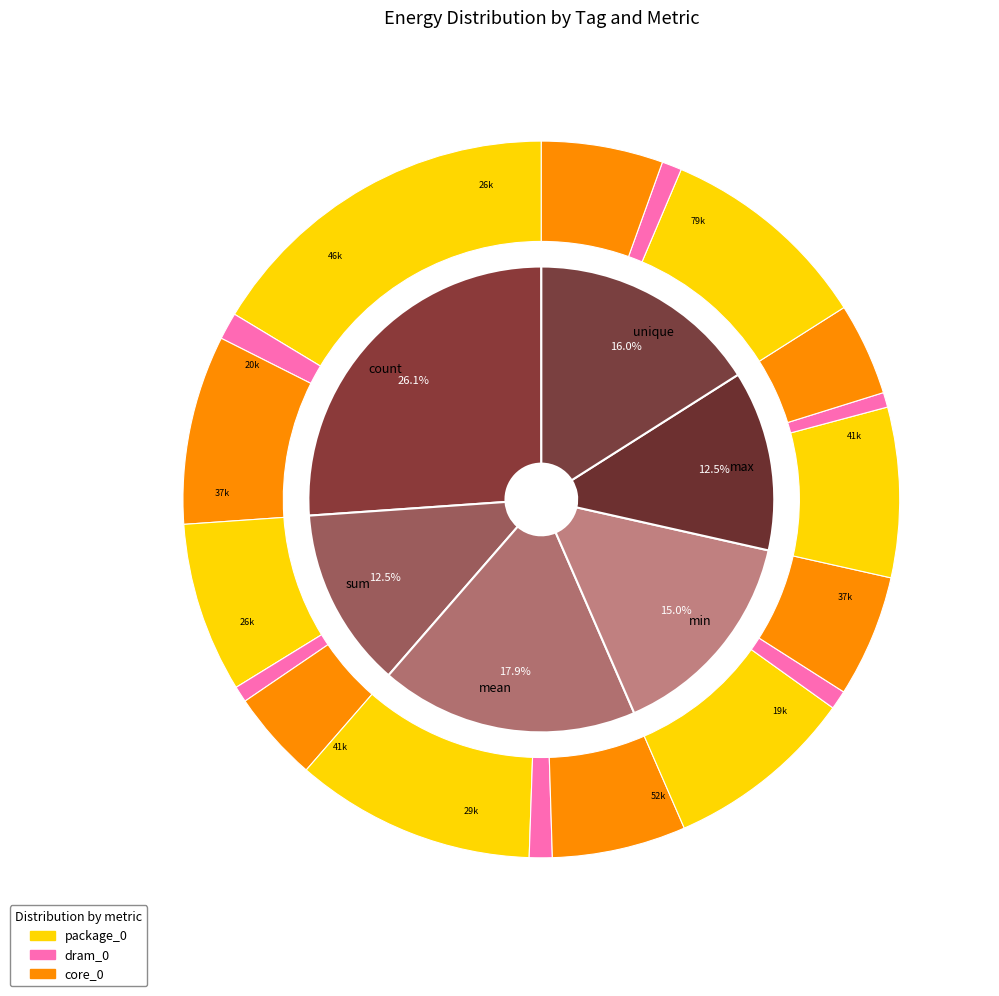

Between mean and unique, which series saw the biggest shift?

package_0